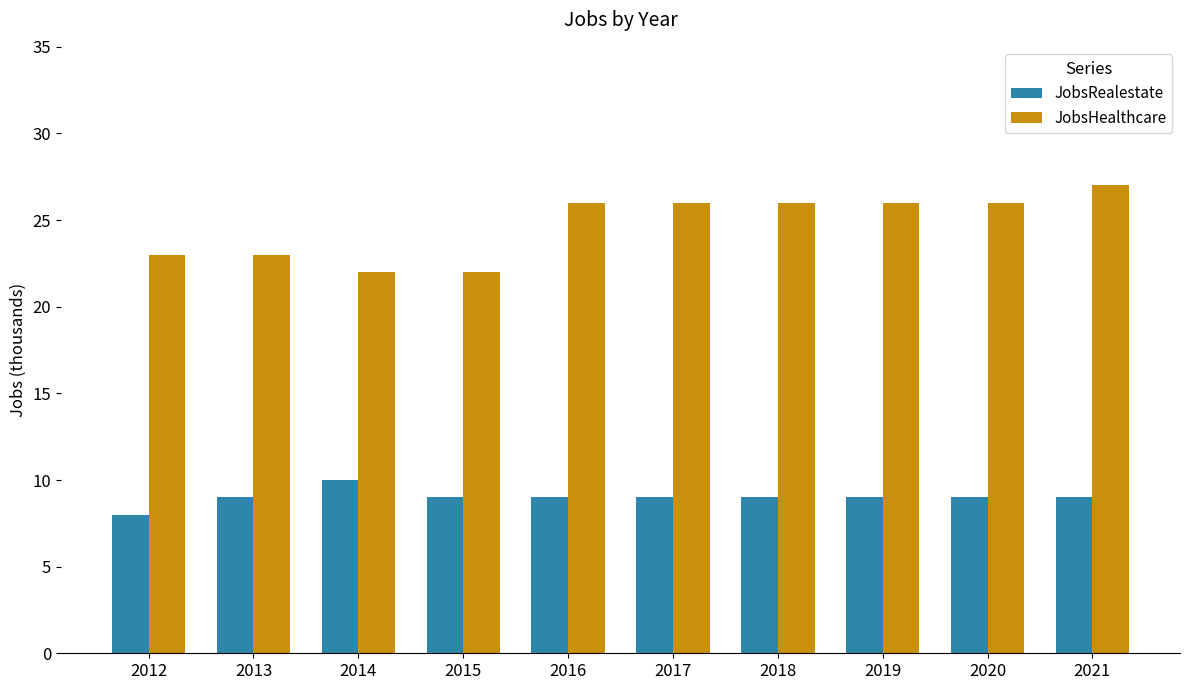

Does the chart contain stacked bars?

No